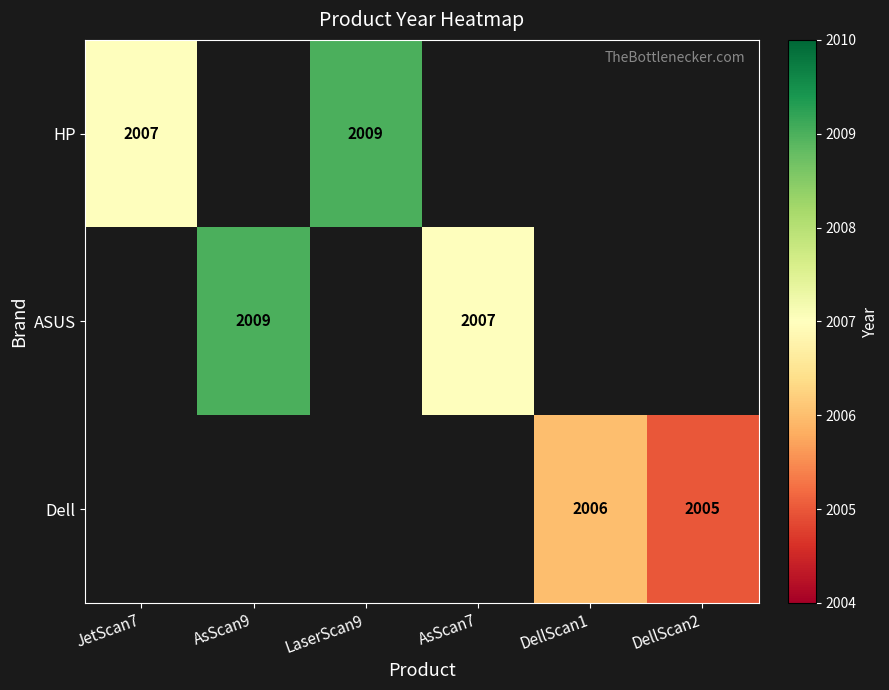

Is it true that ASUS equals 3449 at AsScan7?

False